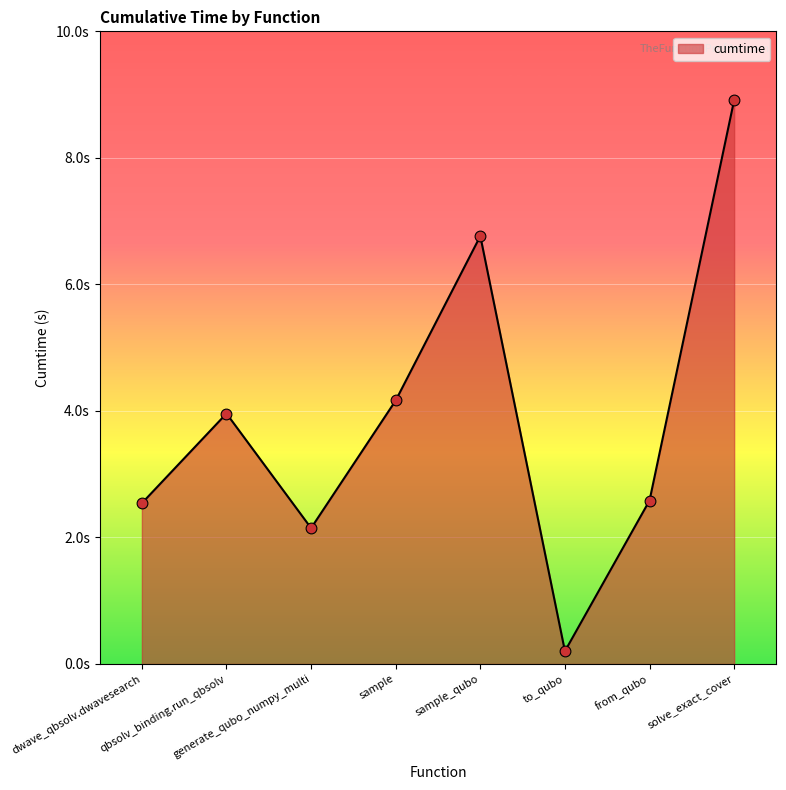

Does the chart have visible grid lines?

Yes